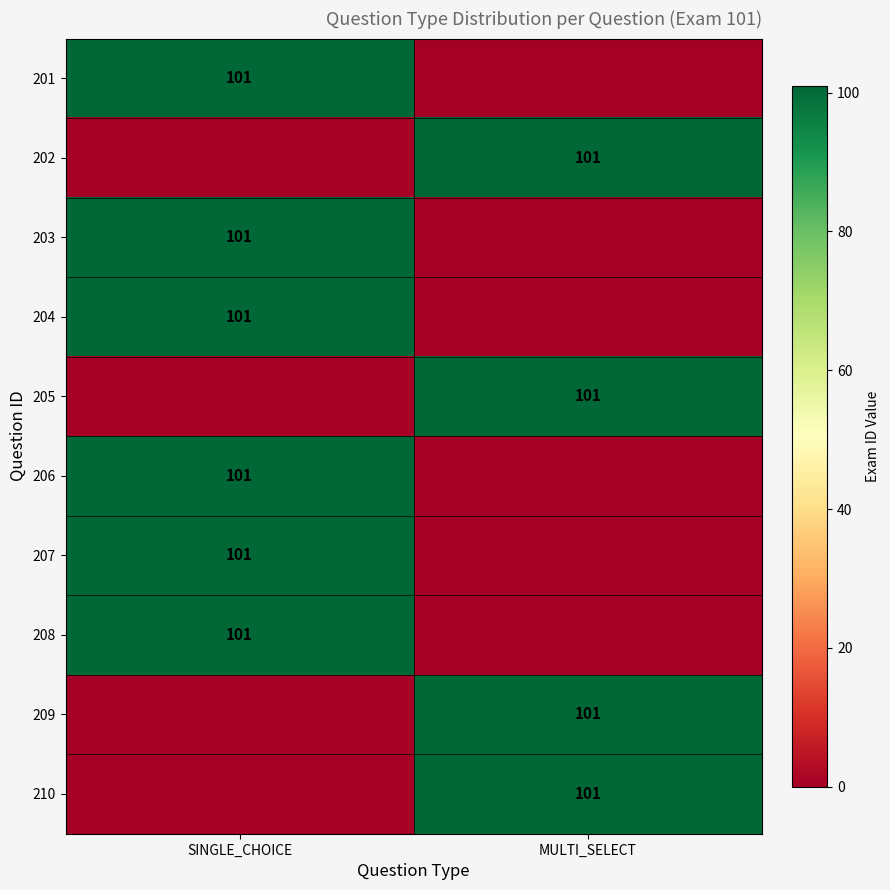

Is it true that 205 equals 101 at MULTI_SELECT?

True